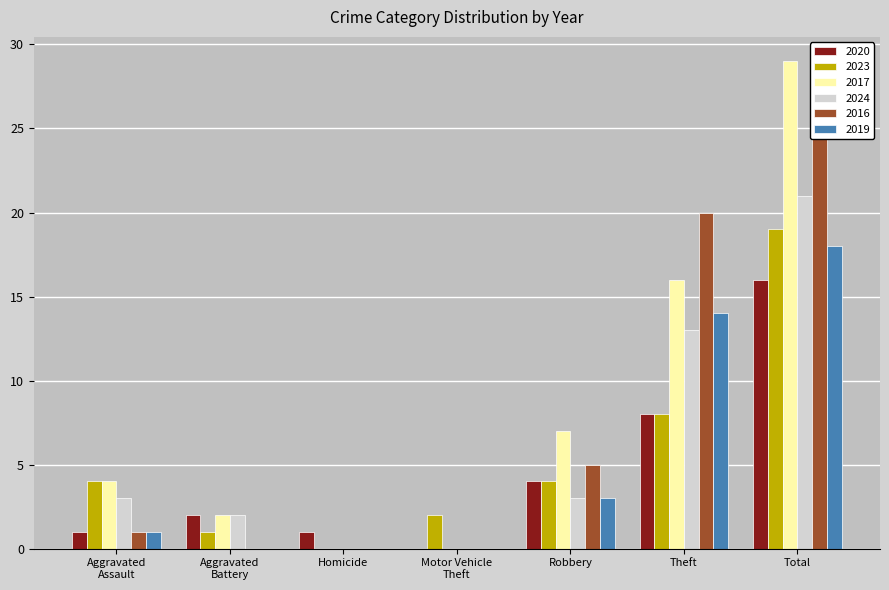

Rank the categories by 2016 value from lowest to highest.

Aggravated Battery, Homicide, Motor Vehicle Theft, Aggravated Assault, Robbery, Theft, Total